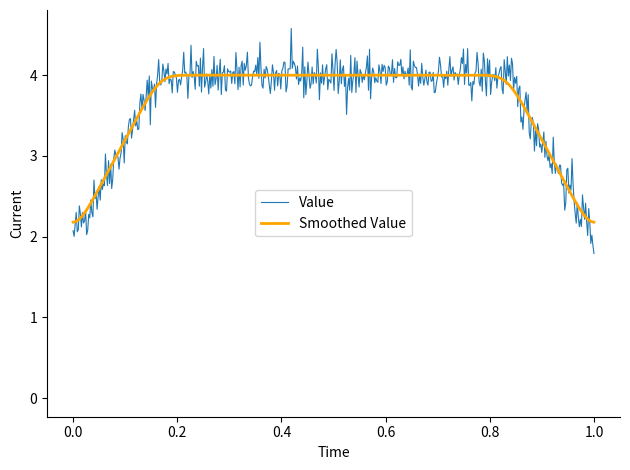

What is the highest value of the Value series?

4.6